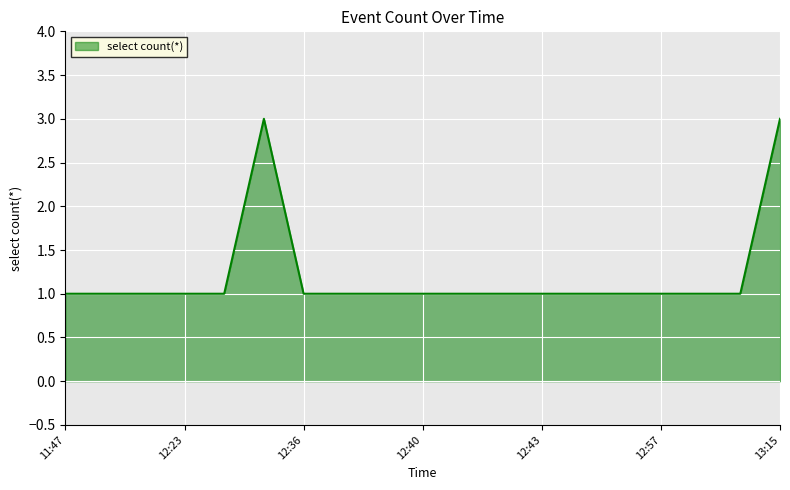

What is the greatest value displayed?

3